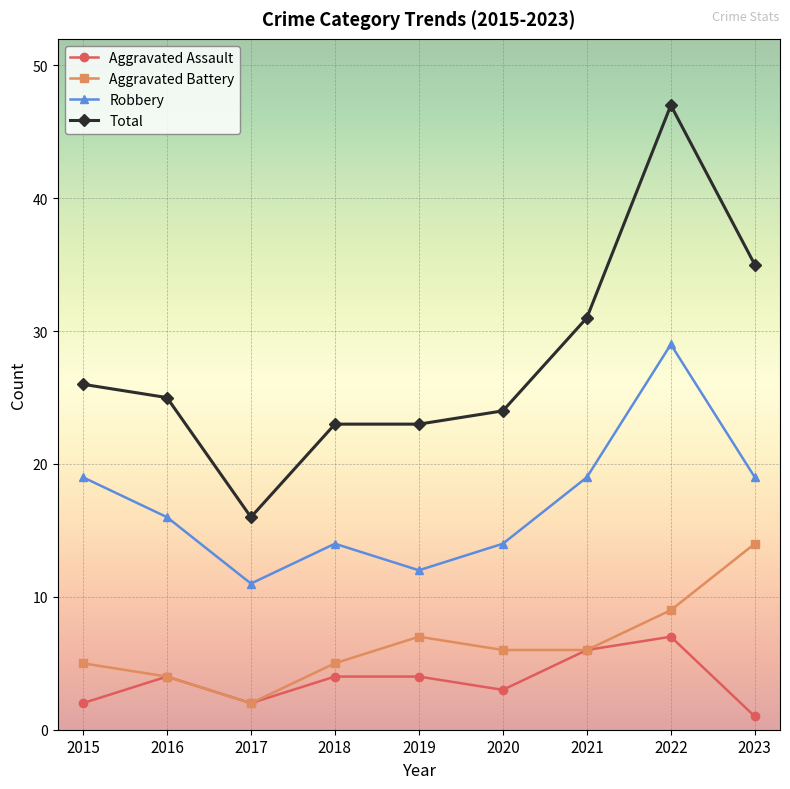

What are all the series names shown in the legend?

Aggravated Assault, Aggravated Battery, Robbery, Total